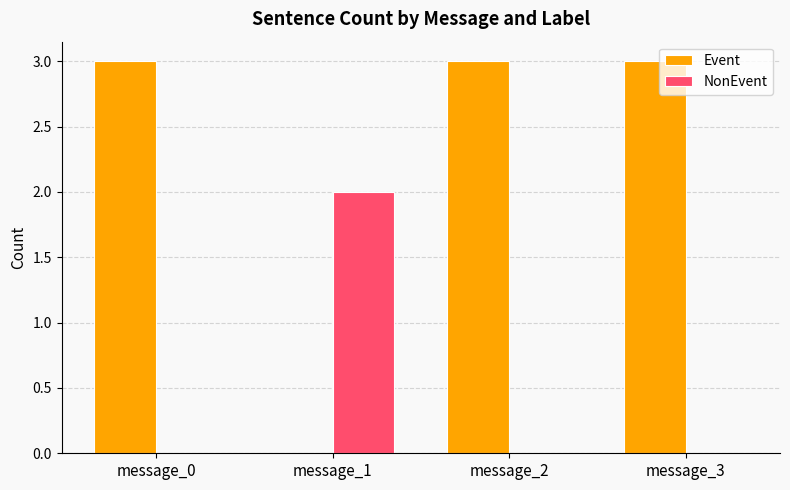

Does the chart contain stacked bars?

No